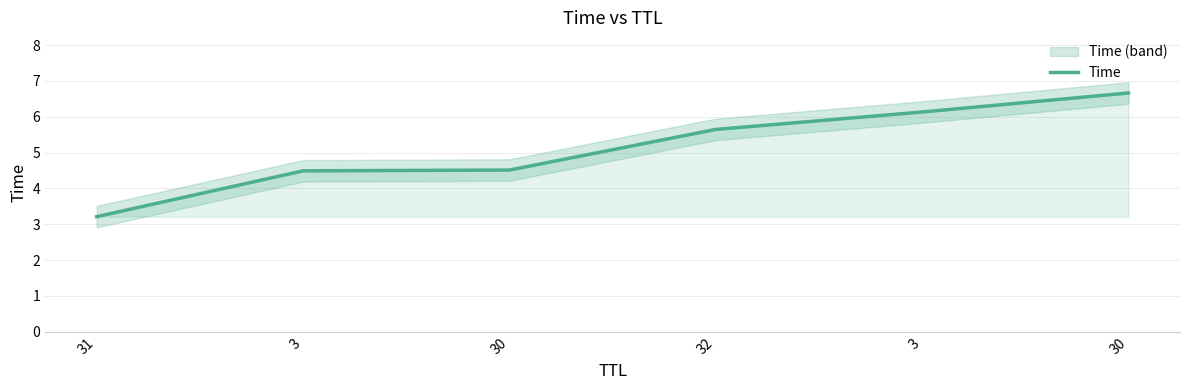

The value at 3 is 2.2. True or false?

False